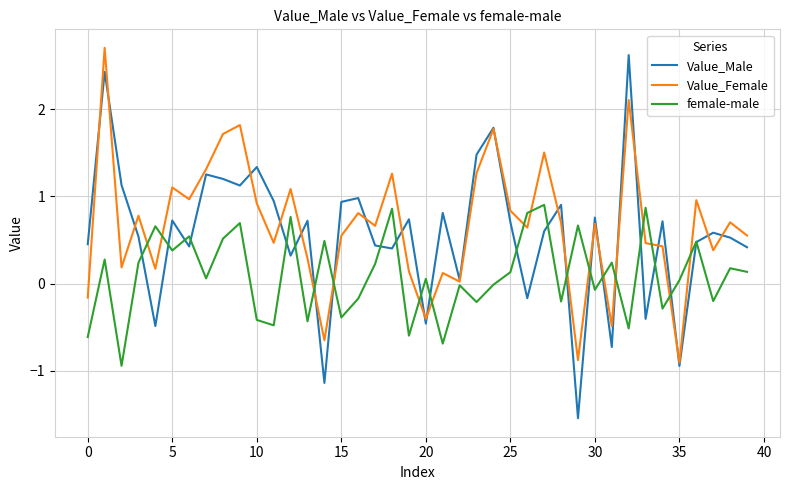

Which series has the widest spread of values?

Value_Male